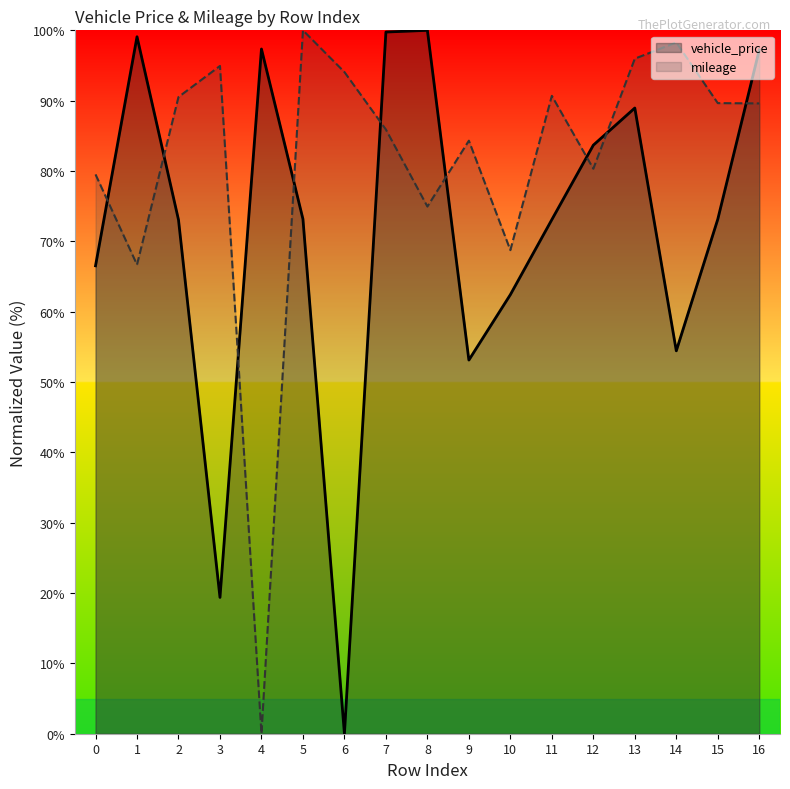

At which label is vehicle_price closest to 50?

9